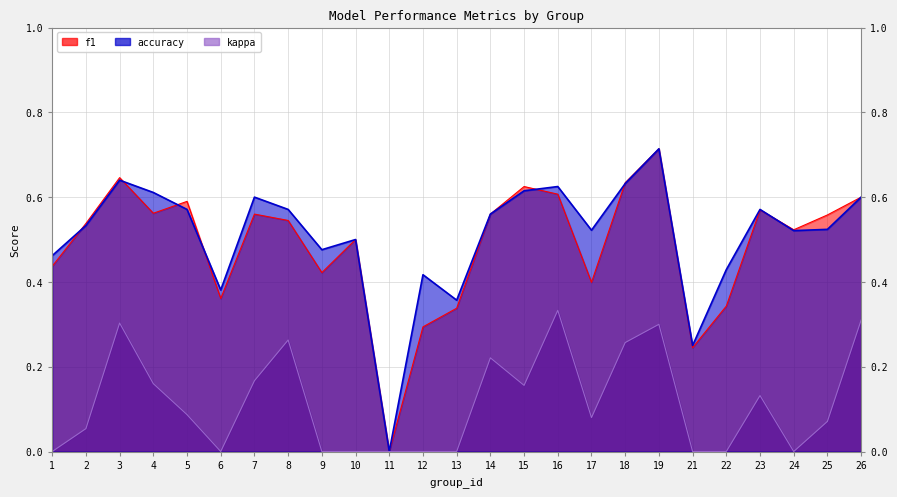

Where is the first local maximum for f1?

3